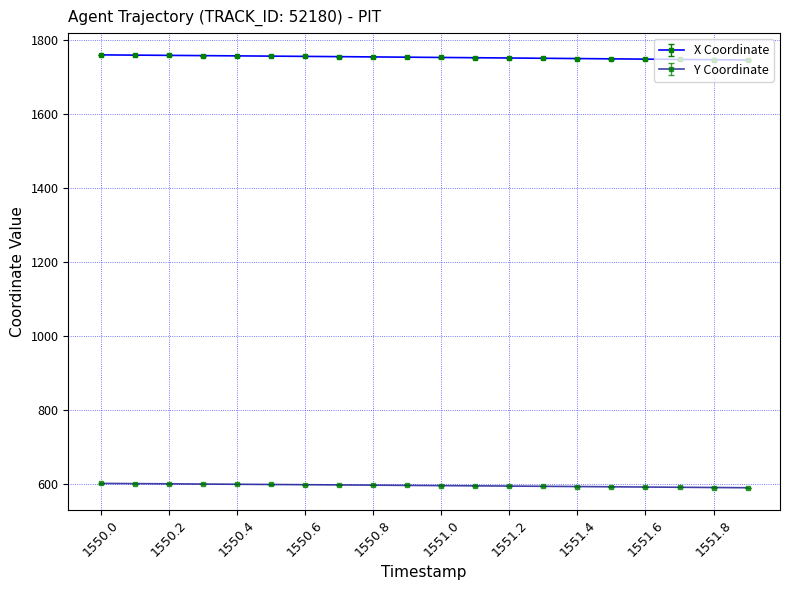

What is the average value of the X Coordinate series?

1754.1